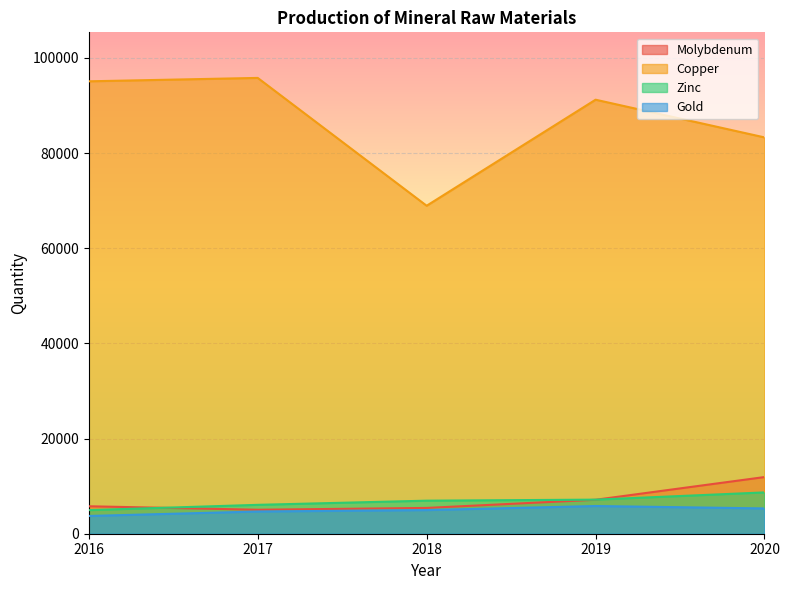

What is the value of the Gold point at the 1st from the left?

3732